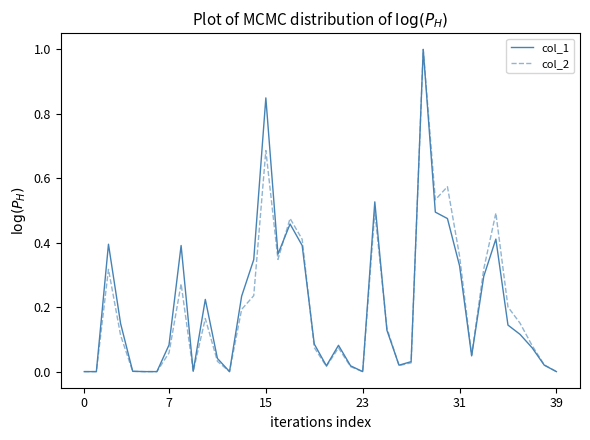

What is the maximum value for col_2?

1.0